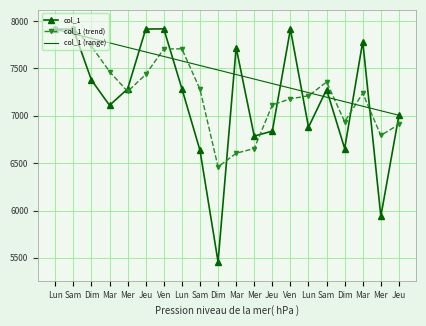

What is the value of the 18th point from the left?

7785